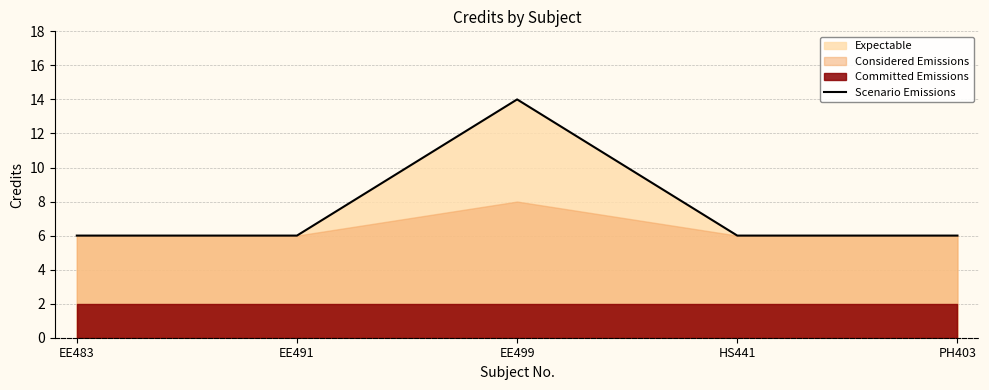

How many data points are above 6?

1